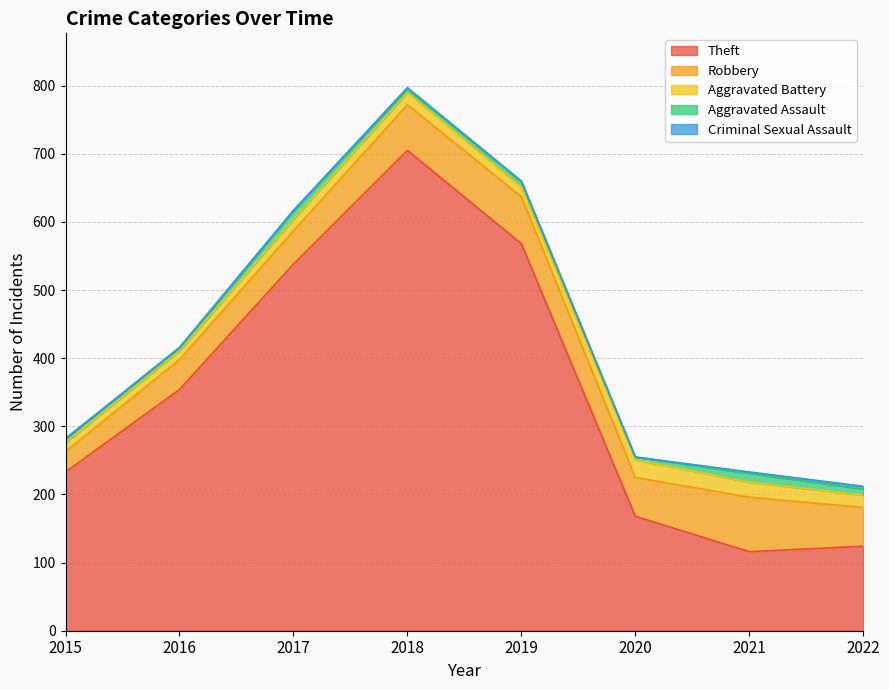

What is the minimum value for Aggravated Battery?

13